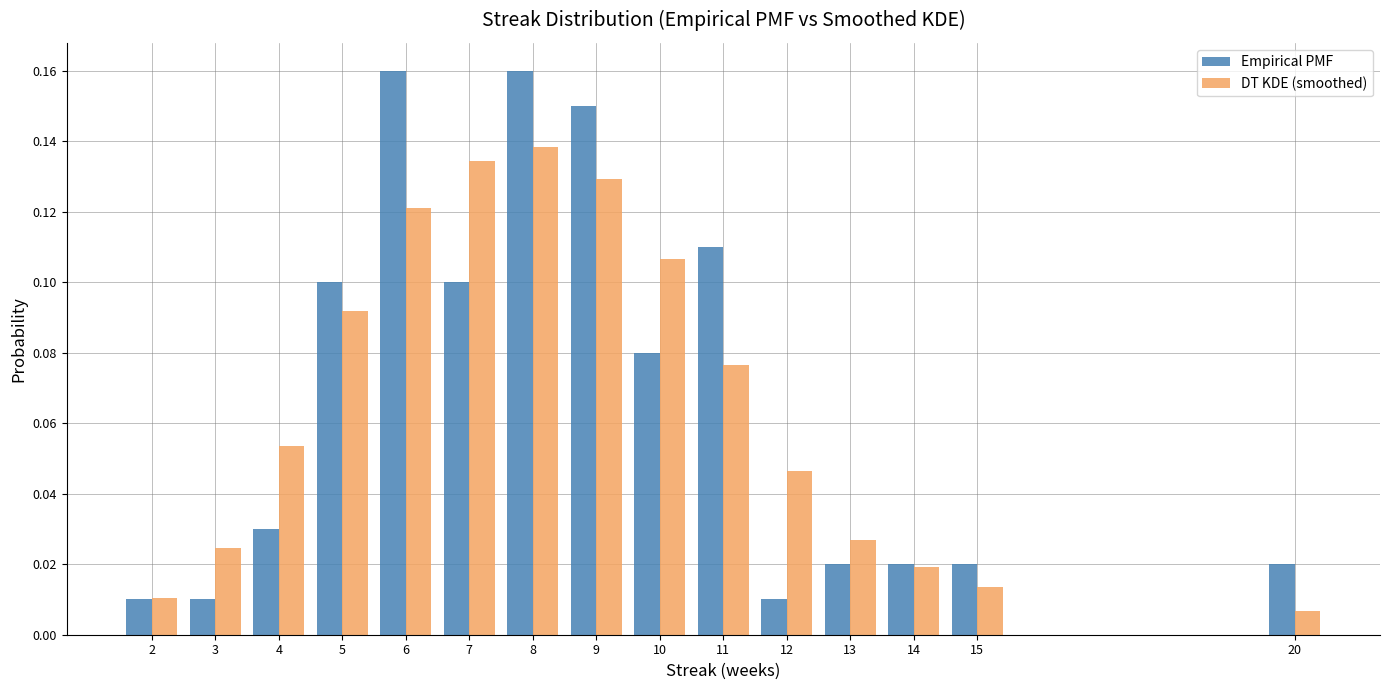

The value of DT KDE (smoothed) at 8 is 0.1. True or false?

True